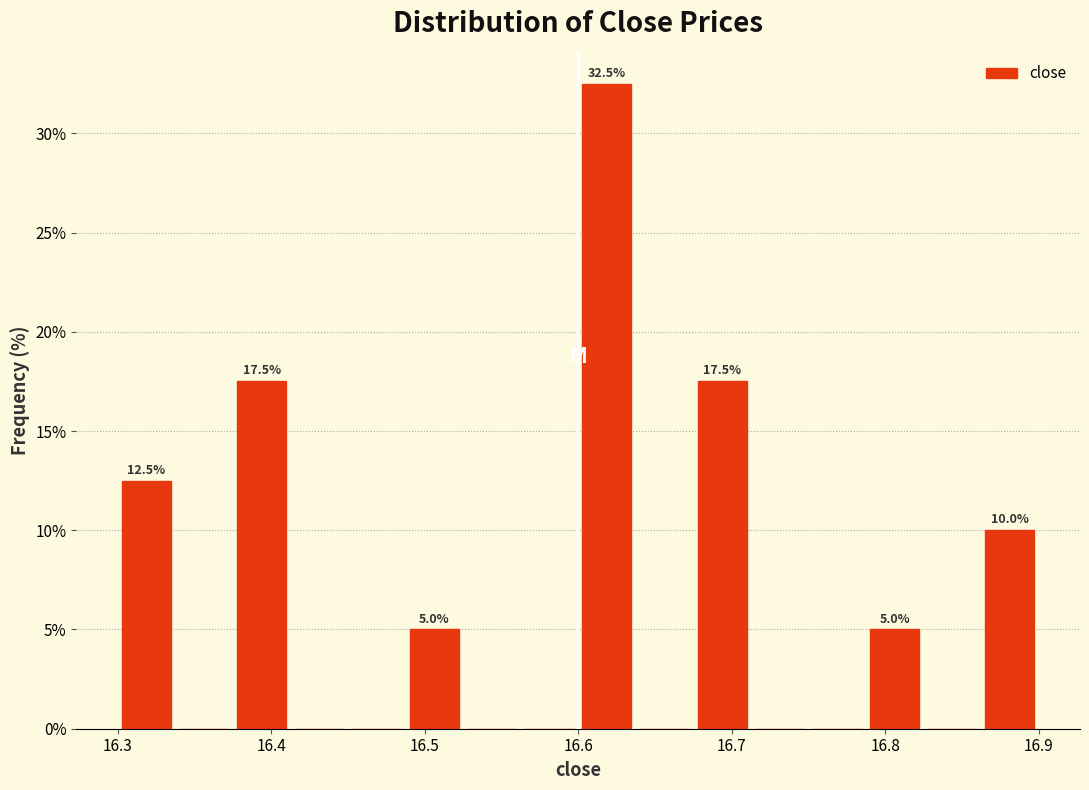

Read against the x-axis, roughly where is the centre of the tallest bar?

16.62